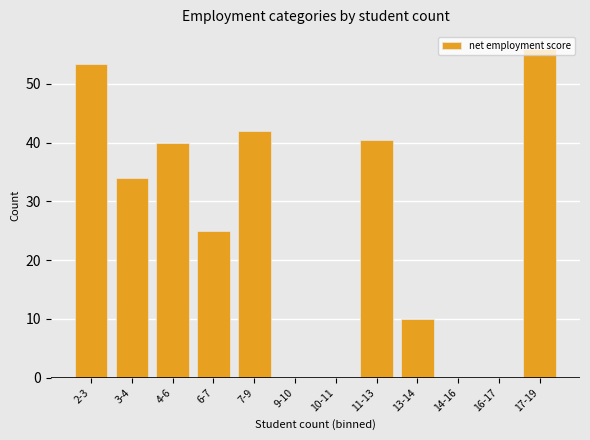

Where does the data first go above 34?

2-3